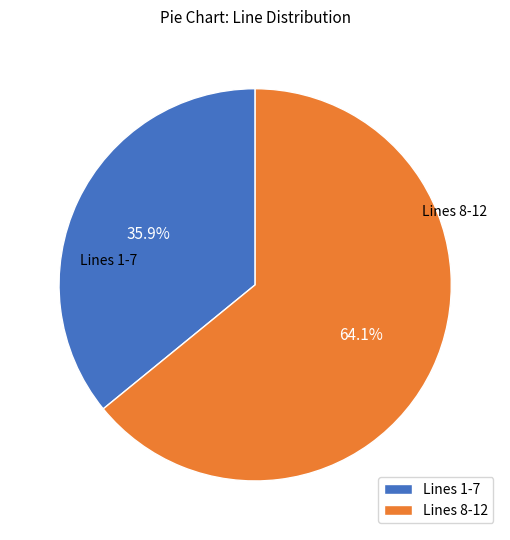

Between Lines 1-7 and Lines 8-12, which is larger?

Lines 8-12